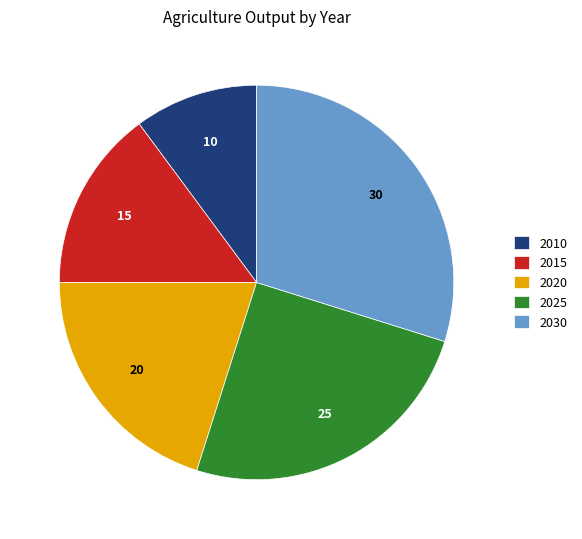

Which has a higher value, 2025 or 2010?

2025